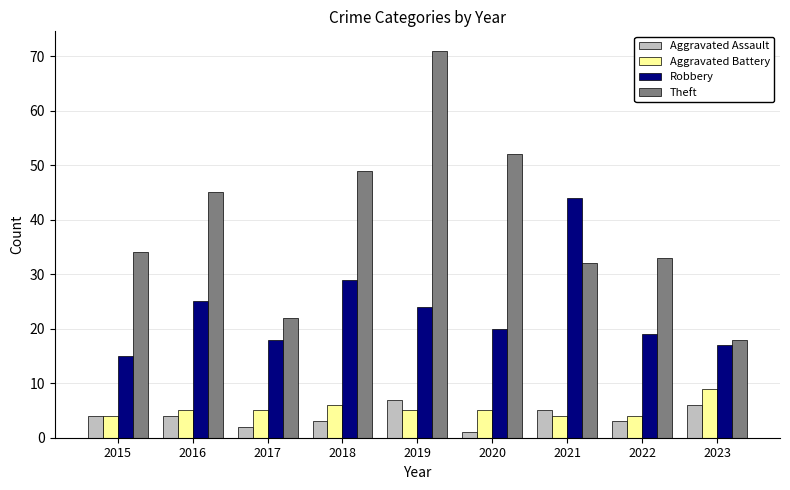

Between 2015 and 2022, which series saw the biggest shift?

Robbery